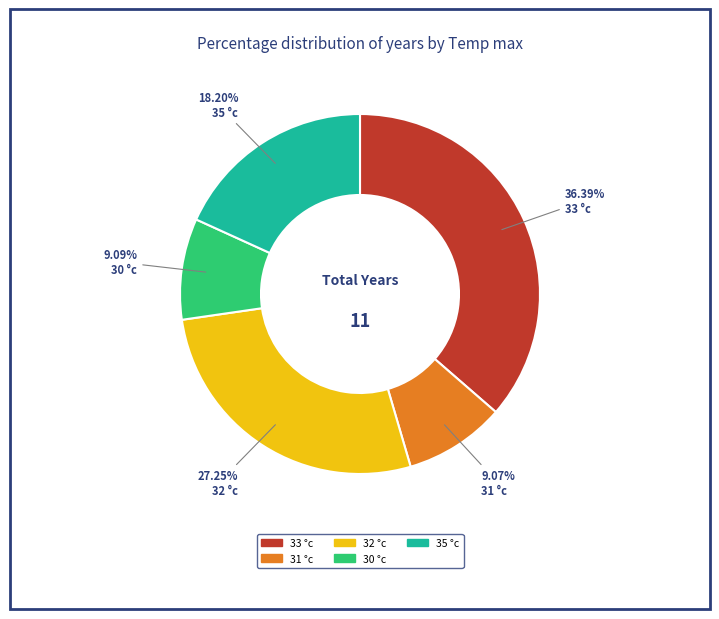

Does any single category account for the majority?

No